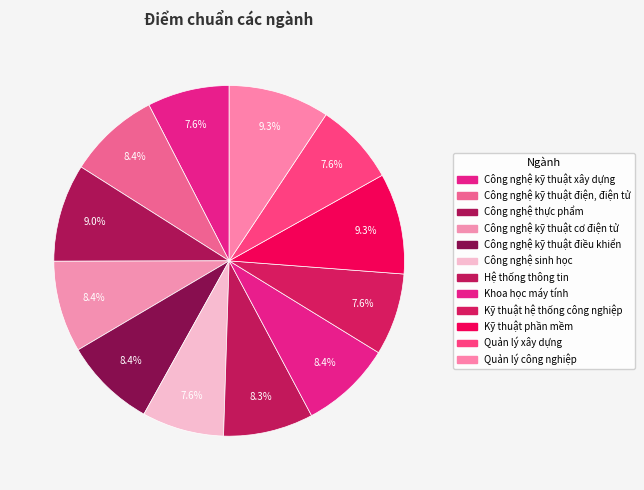

How many segments does this pie chart have?

12